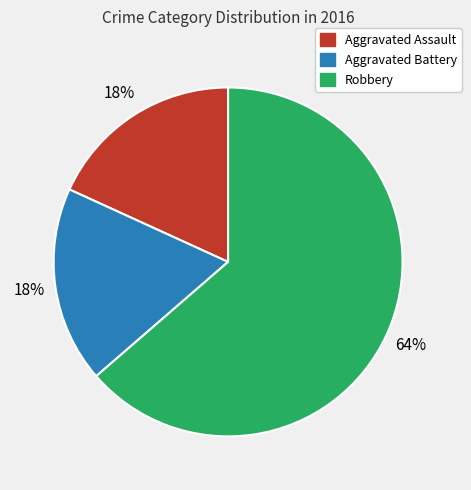

To the nearest percent, what is the combined percentage of Robbery and Aggravated Battery?

82%